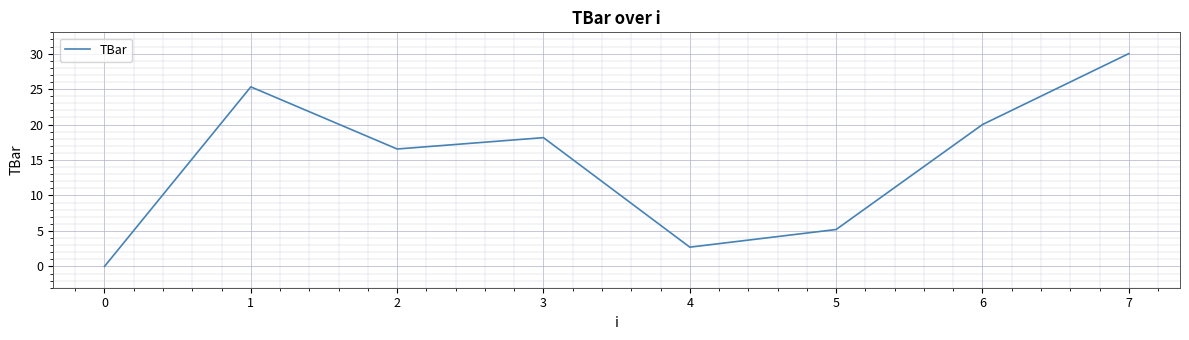

Where is the data nearest to the value 15?

2